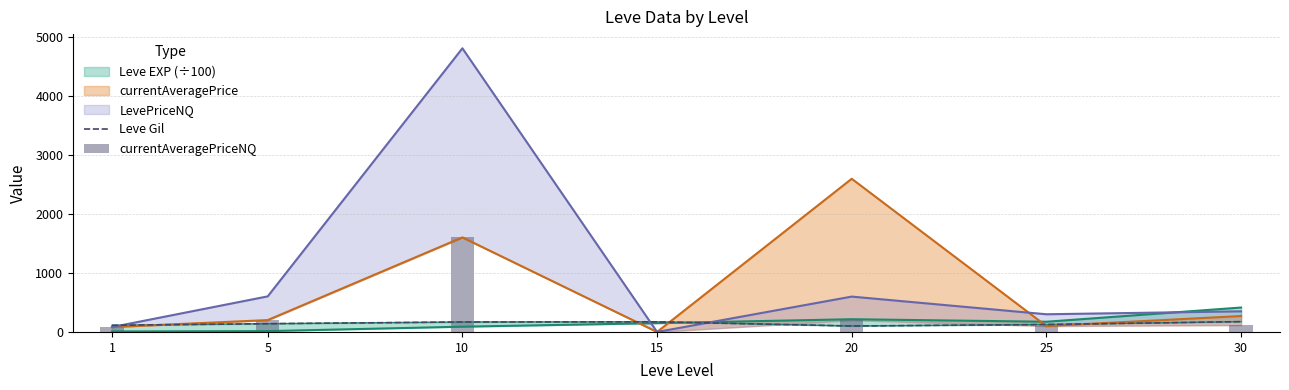

What is the average value of the Leve Gil series?

142.3